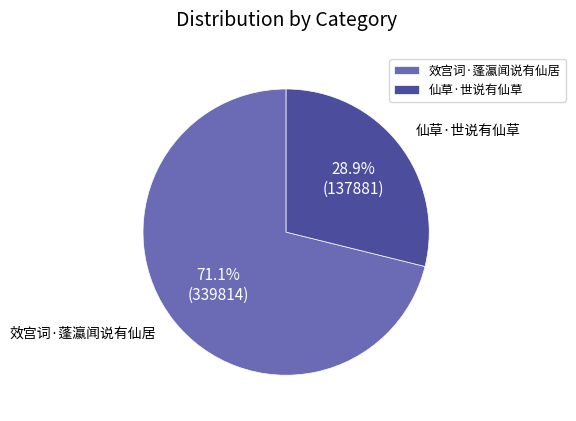

To the nearest percent, what is the average slice percentage?

50%